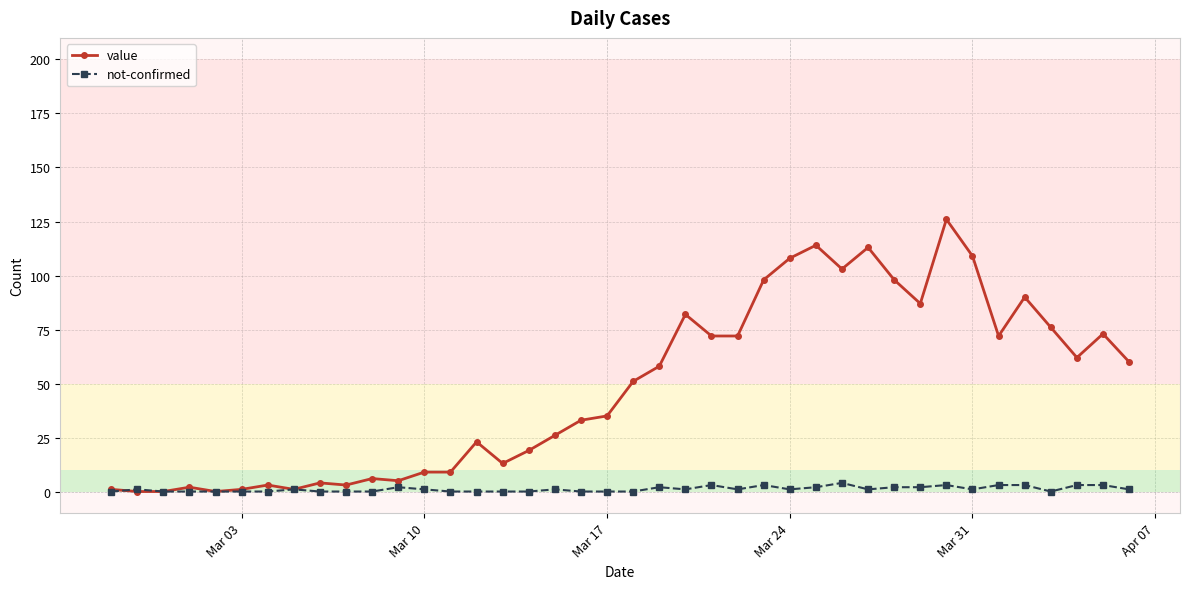

What is the difference between the maximum and minimum values in the value series?

126